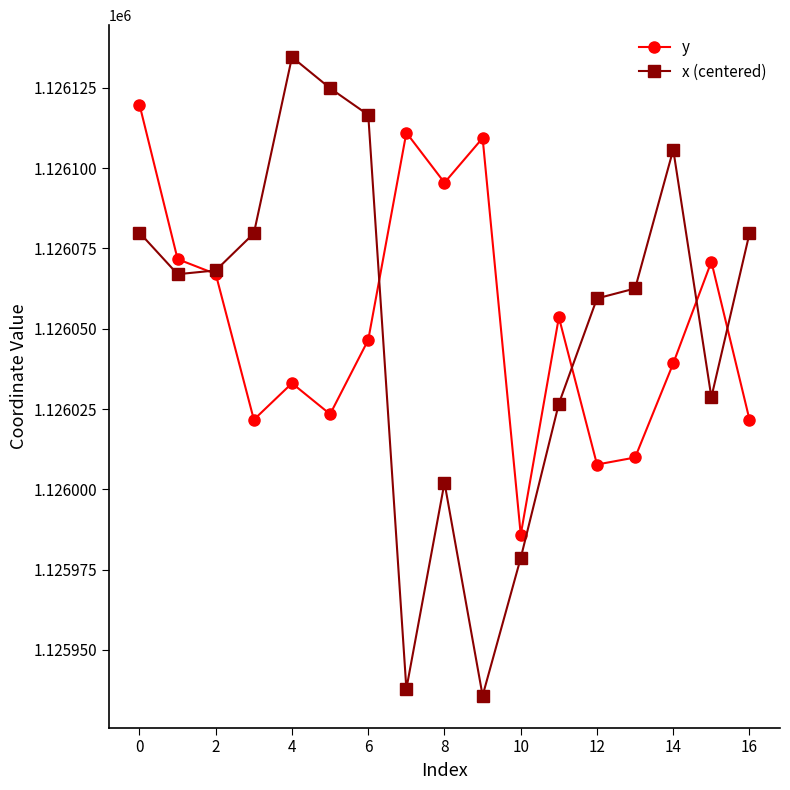

What is the sum of all x (centered) values?

19142888.0